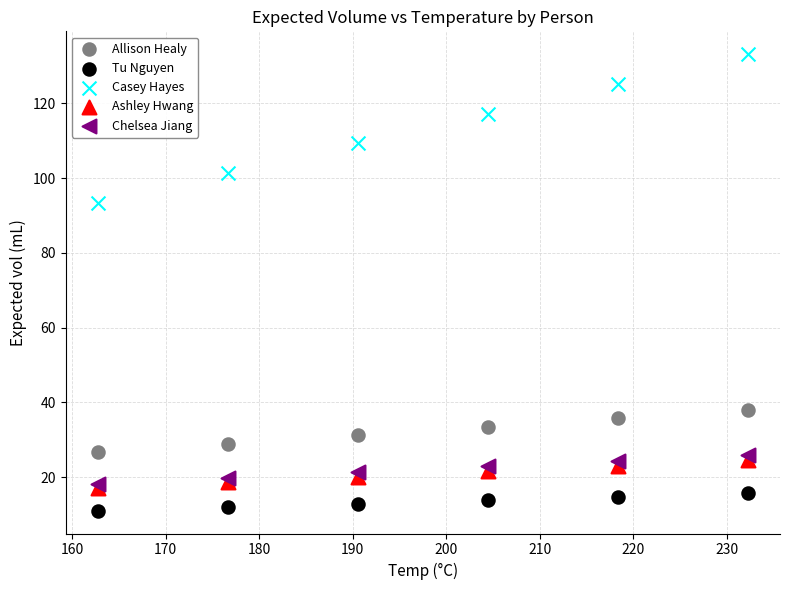

Which series reaches the maximum Y coordinate?

Casey Hayes